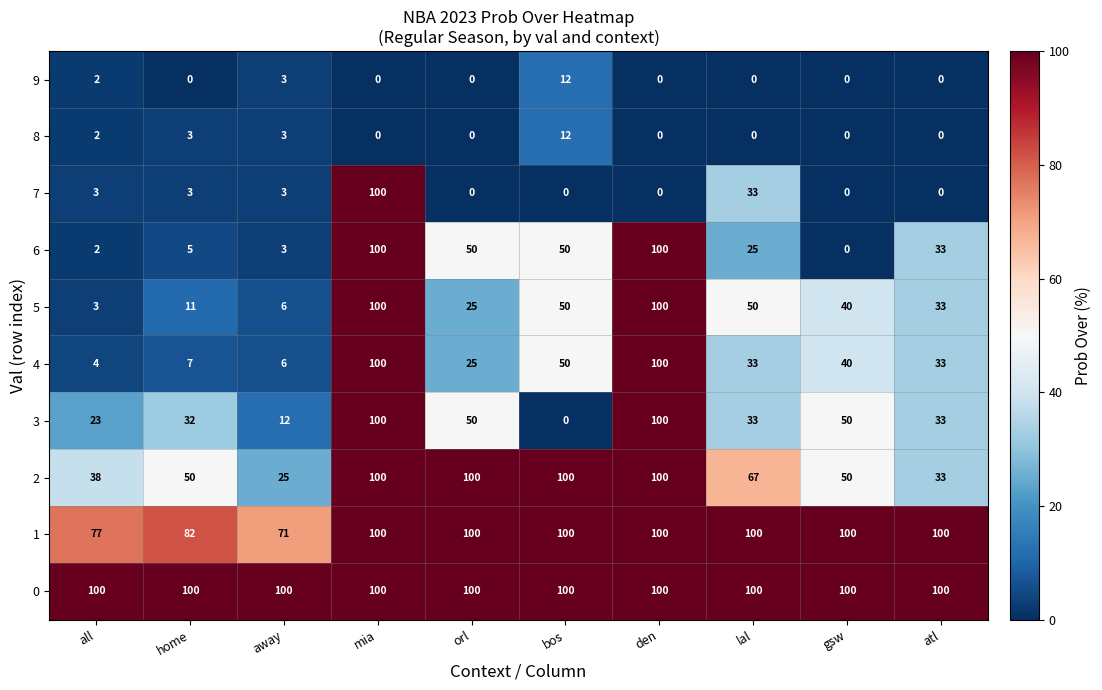

What is the maximum value shown in the chart?

100